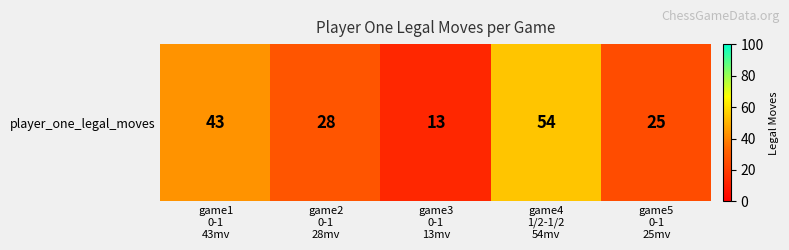

The value at game3
0-1
13mv is 22. True or false?

False